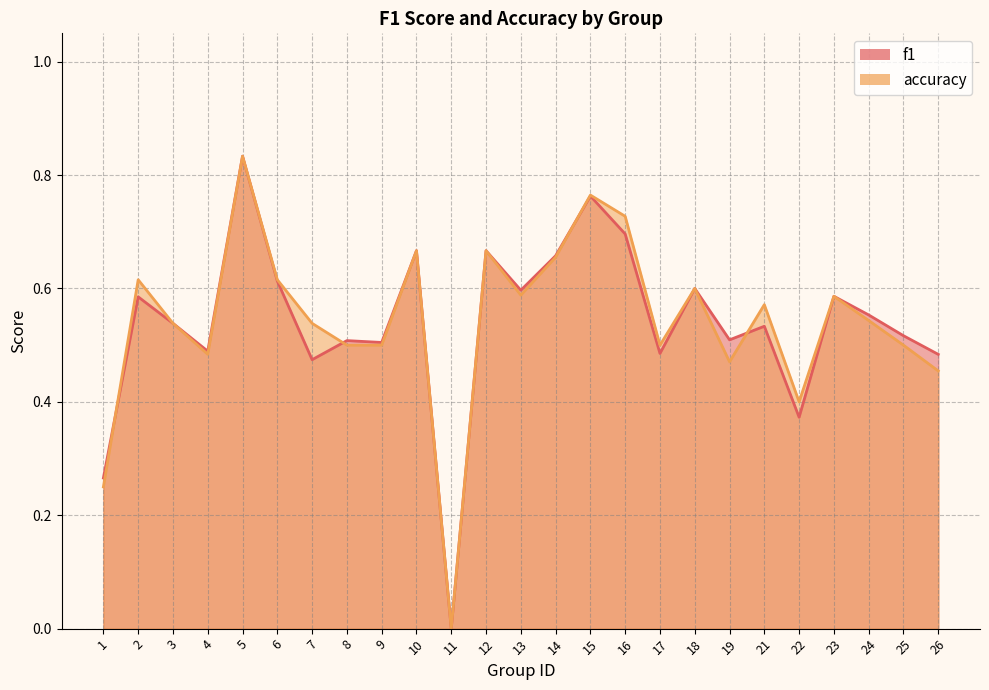

Which series has the widest spread of values?

f1